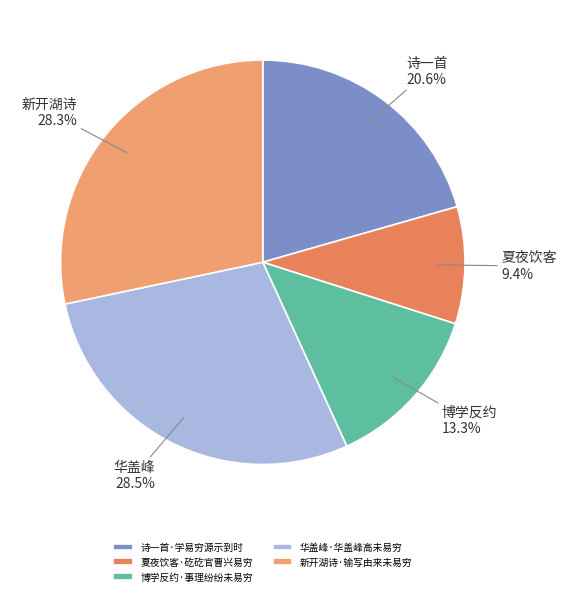

What percentage do 新开湖诗·输写由来未易穷 and 诗一首·学易穷源示到时 together represent?

48.9%